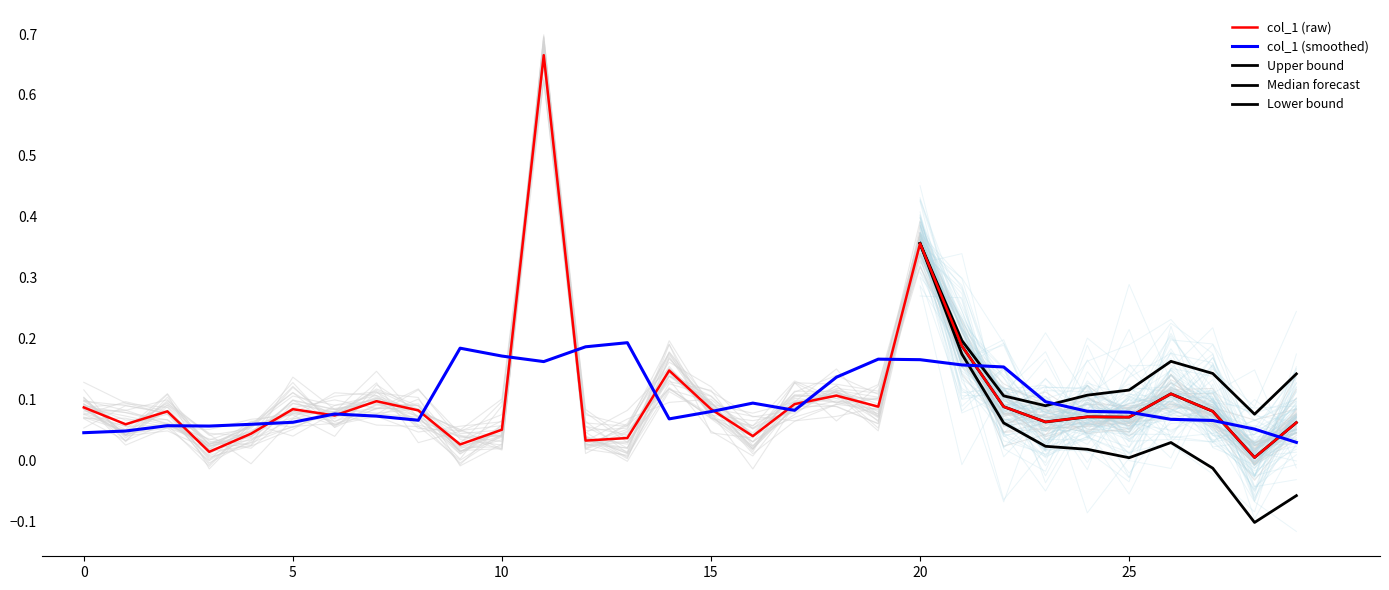

Reading right to left, list all the values displayed in this chart.

29=0.1	28=0.0	27=0.1	26=0.1	25=0.1	24=0.1	23=0.1	22=0.1	21=0.2	20=0.4	19=0.1	18=0.1	17=0.1	16=0.0	15=0.1	14=0.1	13=0.0	12=0.0	11=0.7	10=0.1	9=0.0	8=0.1	7=0.1	6=0.1	5=0.1	4=0.0	3=0.0	2=0.1	1=0.1	0=0.1